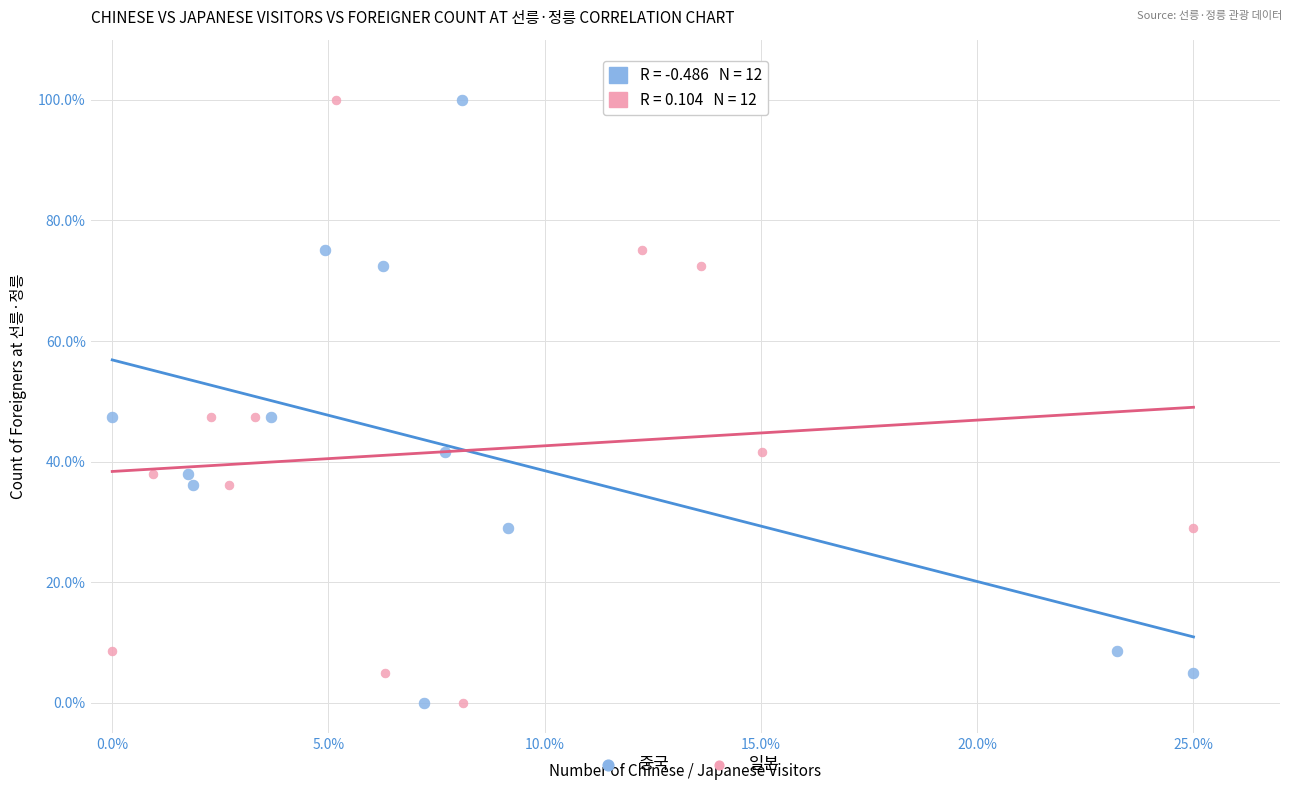

What are all the series names shown in the legend?

중국, 일본